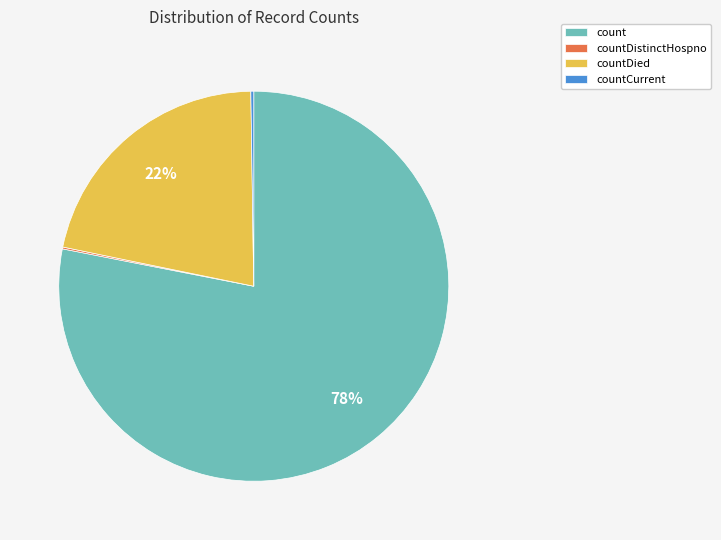

Combined, do countDied and count account for over 50%?

Yes